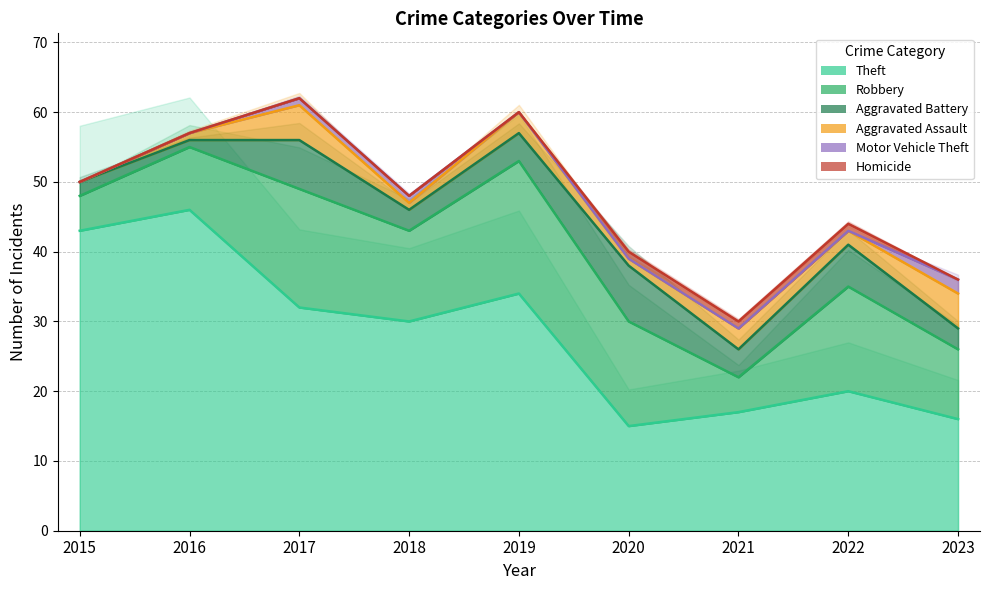

Count the number of data series in this chart.

6